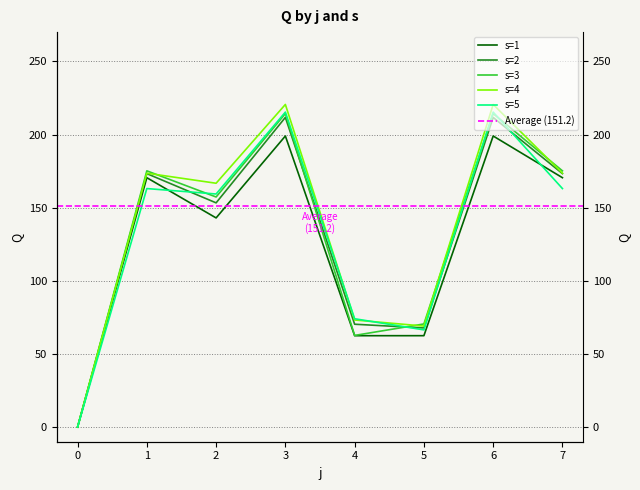

Reading left to right, what are all the values shown in this chart?

s=1: 0.0	170.5	143.0	199.0	62.5	62.5	199.0	170.5
s=2: 0.0	173.3	153.3	211.7	70.3	67.8	211.7	173.3
s=3: 0.0	175.2	157.3	214.3	62.7	70.5	214.3	175.2
s=4: 0.0	173.6	166.7	220.5	73.2	69.1	220.5	173.6
s=5: 0.0	163.1	159.3	215.3	74.1	66.5	215.3	163.1